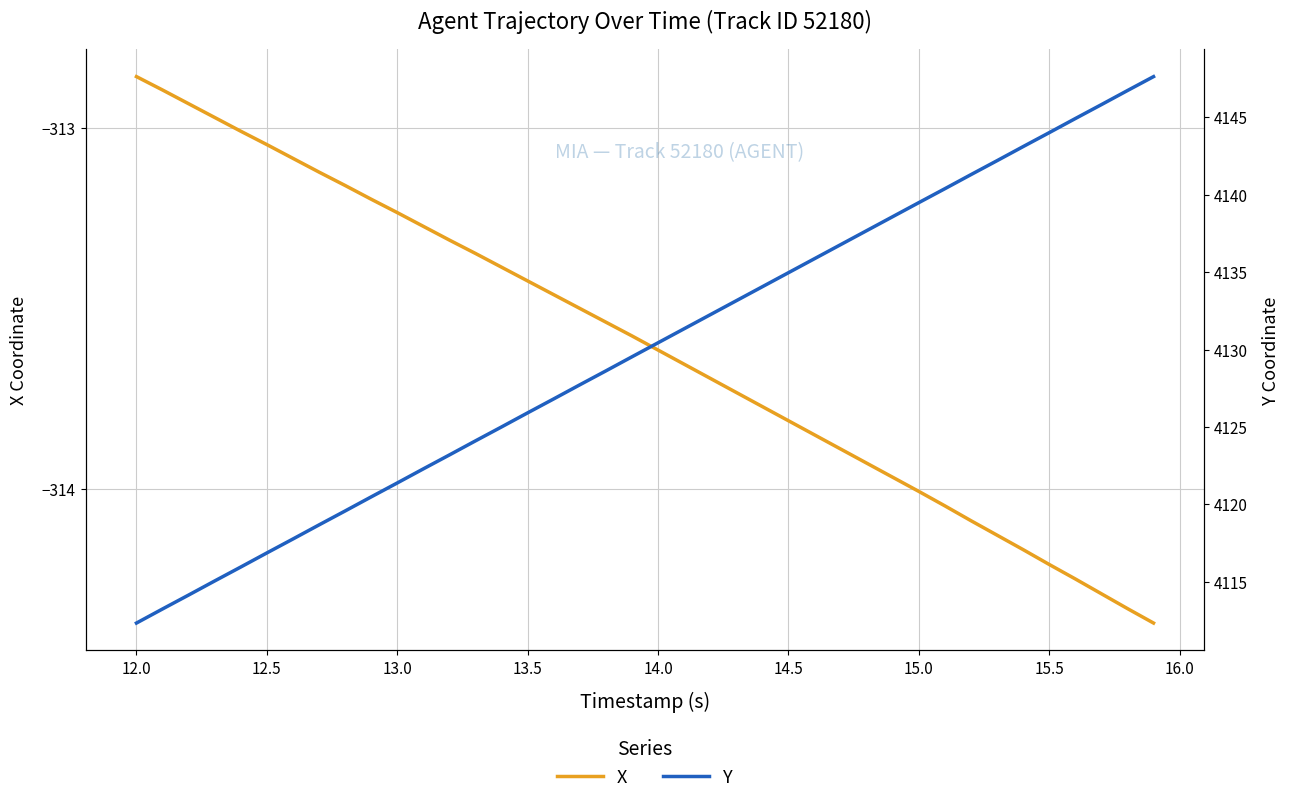

Reading left to right, extract all data points from this chart.

X: -312.9	-312.9	-312.9	-313.0	-313.0	-313.0	-313.1	-313.1	-313.2	-313.2	-313.2	-313.3	-313.3	-313.3	-313.4	-313.4	-313.5	-313.5	-313.5	-313.6	-314.0	-314.0	-314.1	-314.1	-314.2	-314.2	-314.2	-314.3	-314.3	-314.4
Y: 4112.3	4113.2	4114.1	4115.1	4115.9	4116.9	4117.8	4118.7	4119.6	4120.5	4121.4	4122.3	4123.2	4124.1	4125.0	4125.9	4126.8	4127.7	4128.6	4129.5	4139.5	4140.4	4141.3	4142.2	4143.1	4144.0	4144.9	4145.8	4146.7	4147.6